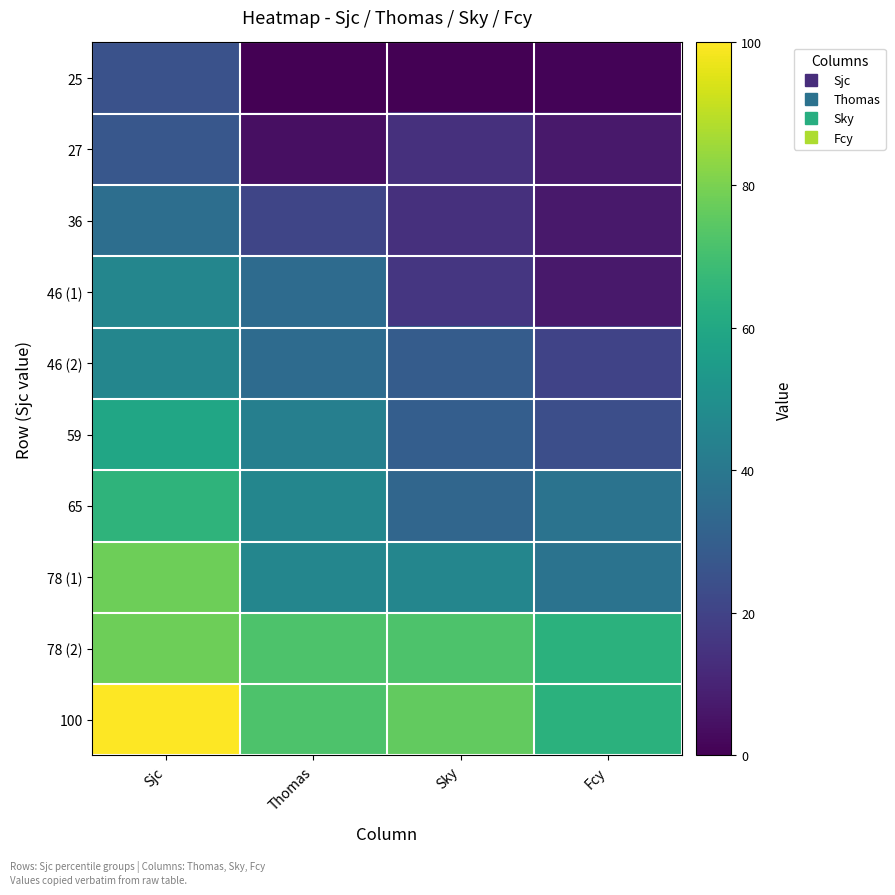

Which series changed the most between Thomas and Fcy?

46 (1)